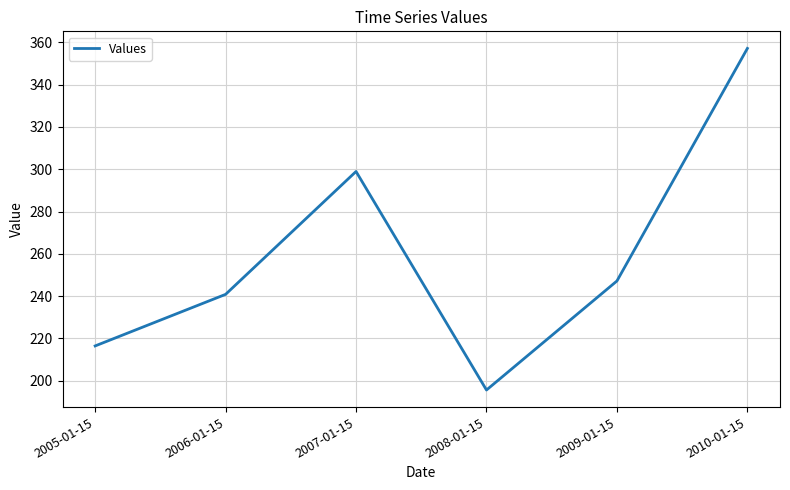

How many interior local valleys (lower than both neighbors) does the data have?

1